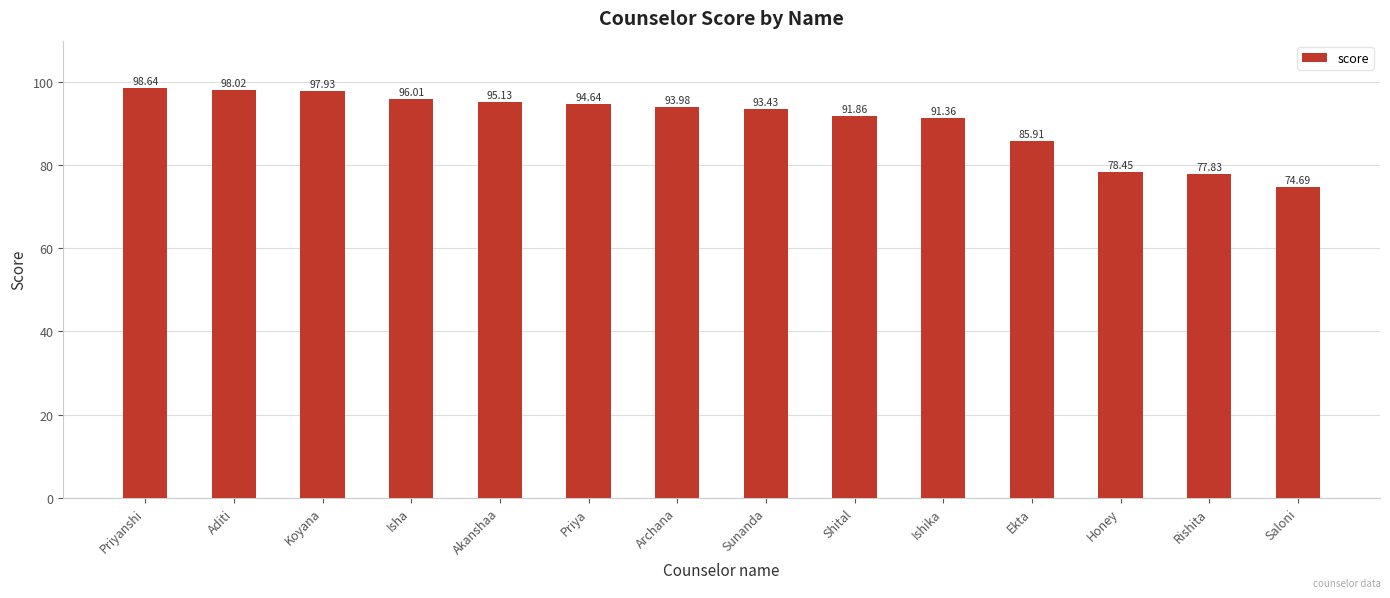

Does the chart contain any negative values?

No